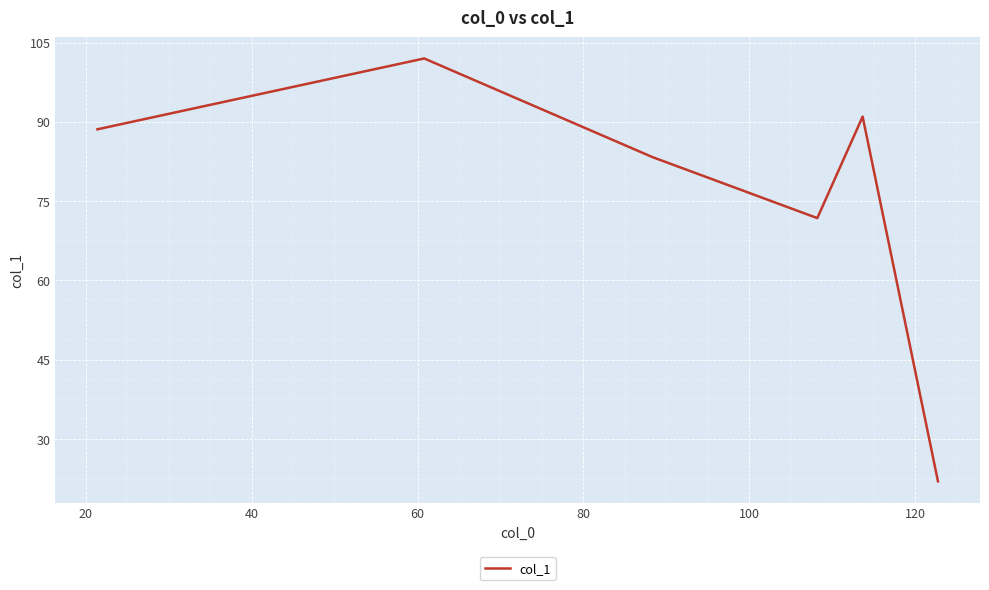

How many lines are shown in the chart?

1